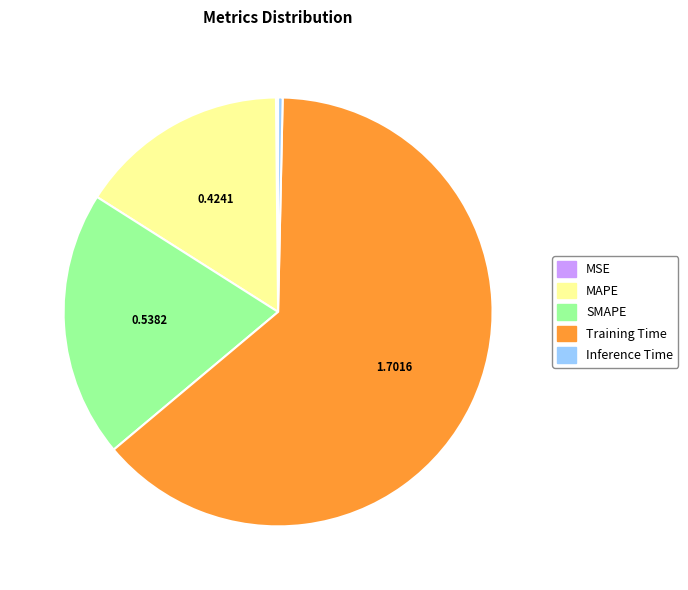

What is the largest slice in the pie chart?

Training Time